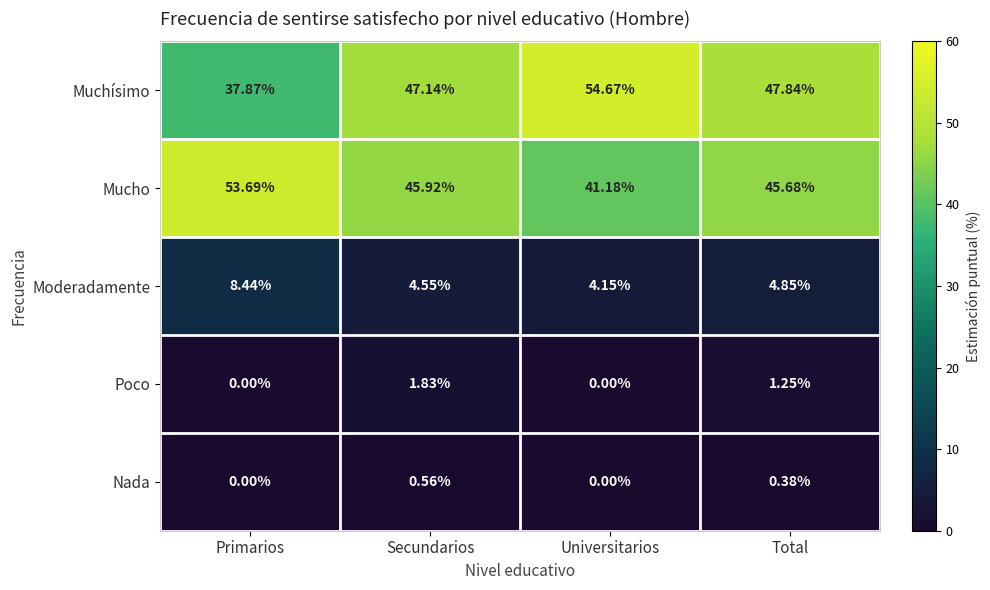

Rank the series at Total from highest to lowest value.

Muchísimo, Mucho, Moderadamente, Poco, Nada